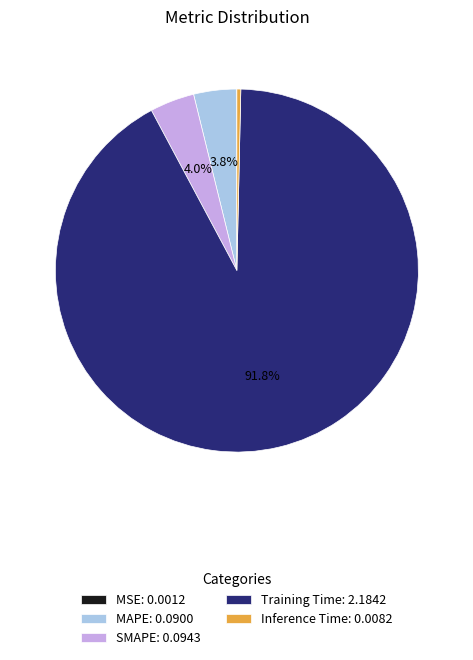

Is there any slice that represents more than half of the pie?

Yes